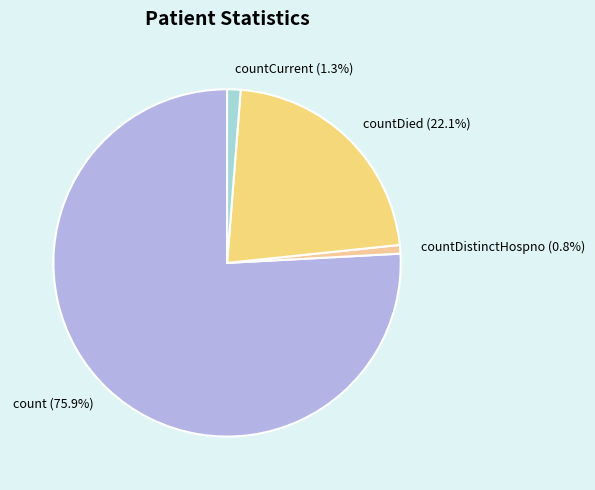

Which has a higher value, countCurrent or count?

count